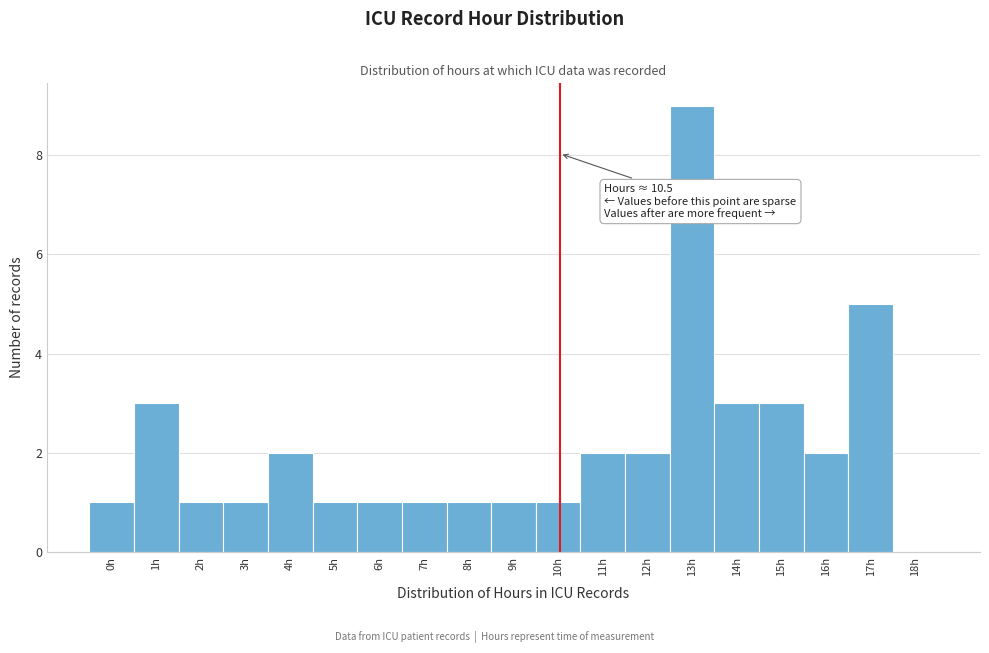

Reading left to right, what are all the values shown in this chart?

0h=1	1h=3	2h=1	3h=1	4h=2	5h=1	6h=1	7h=1	8h=1	9h=1	10h=1	11h=2	12h=2	13h=9	14h=3	15h=3	16h=2	17h=5	18h=0